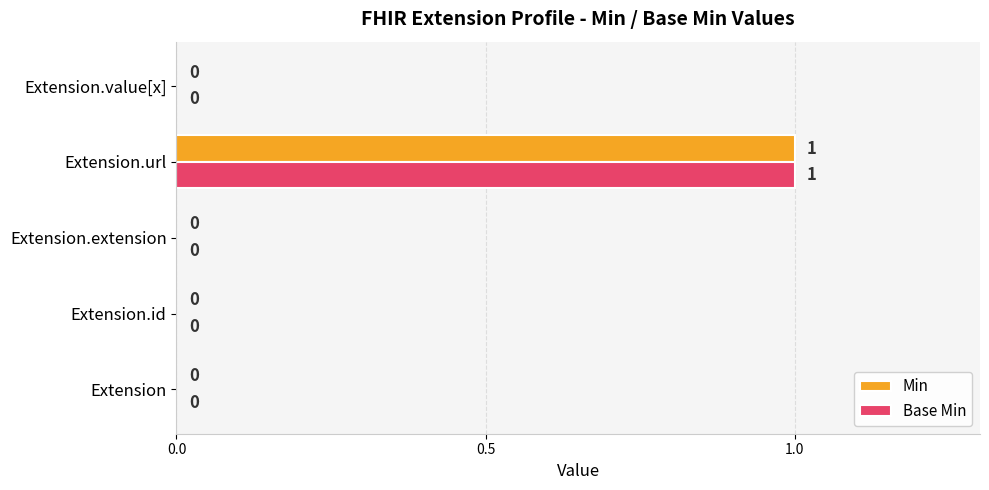

At which category is the sum across all series the highest?

Extension.url